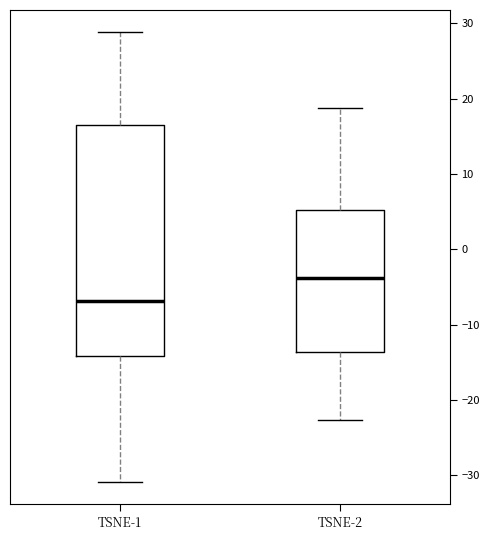

Reading left to right, read every box against the y-axis: the position of its median line, the range the box covers, and the ends of its whiskers. The values are not printed on the chart, so give them approximately, as read against the axis.

TSNE-1: median -7, box -14 to 16, whiskers -31 to 29
TSNE-2: median -4, box -14 to 5, whiskers -23 to 19